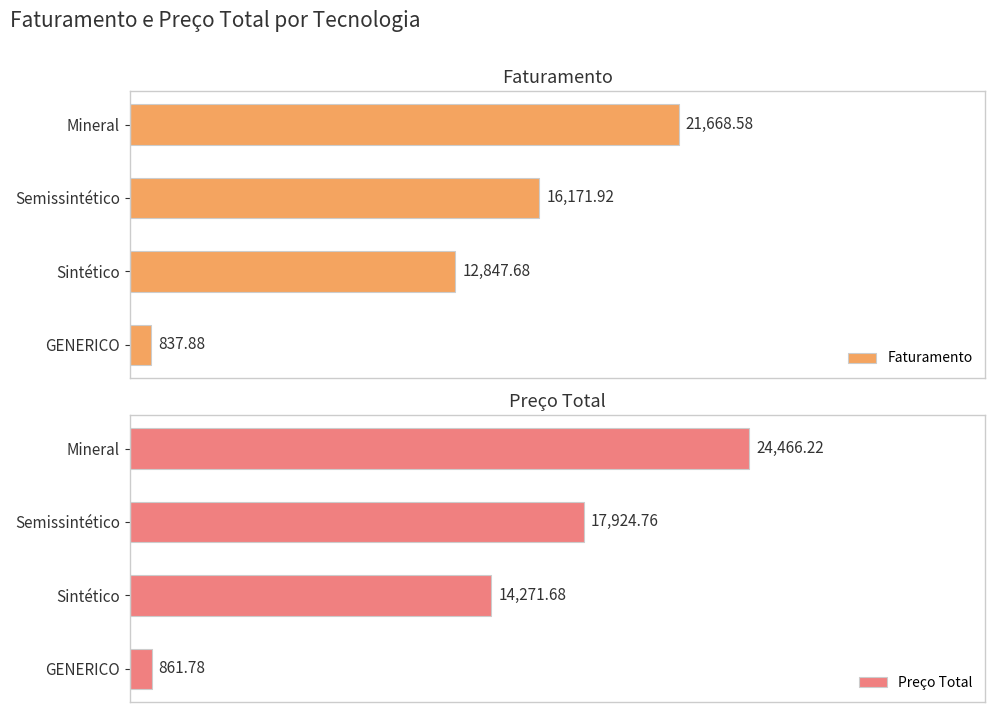

Which category has the highest value in the Faturamento series?

Mineral